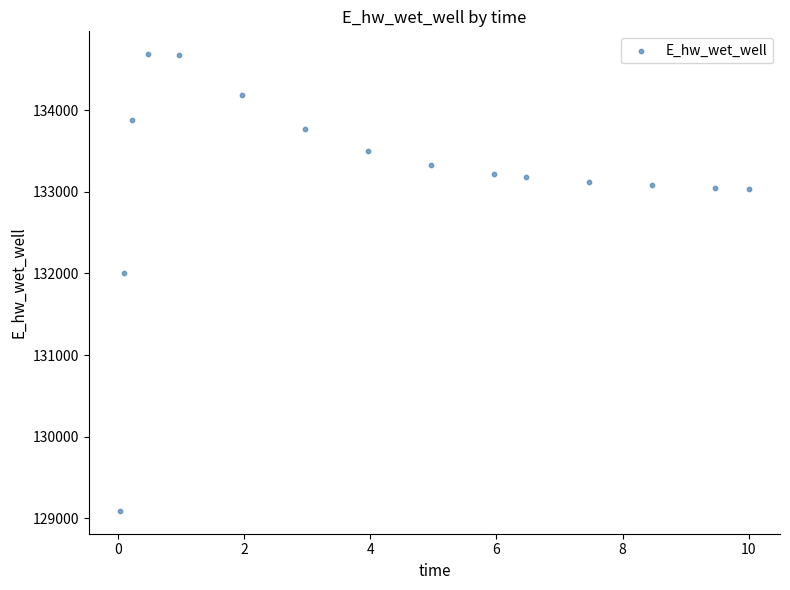

What is the range of X values (max minus min)?

10.0